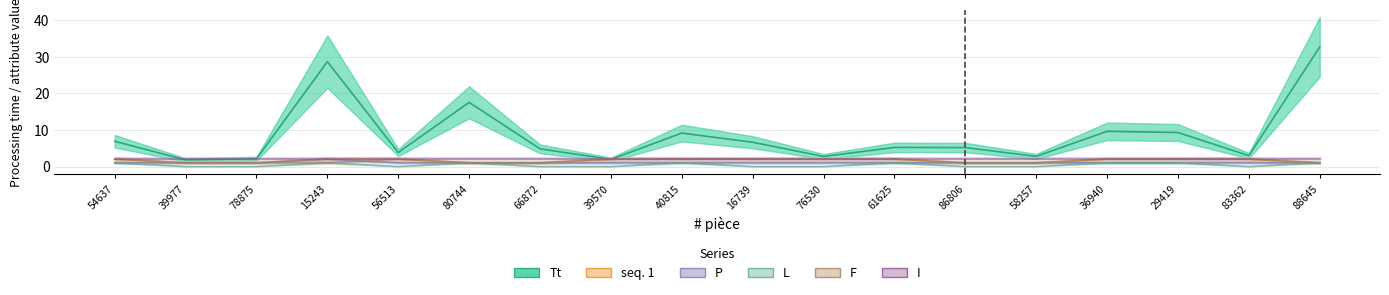

What is the greatest value displayed?

32.7